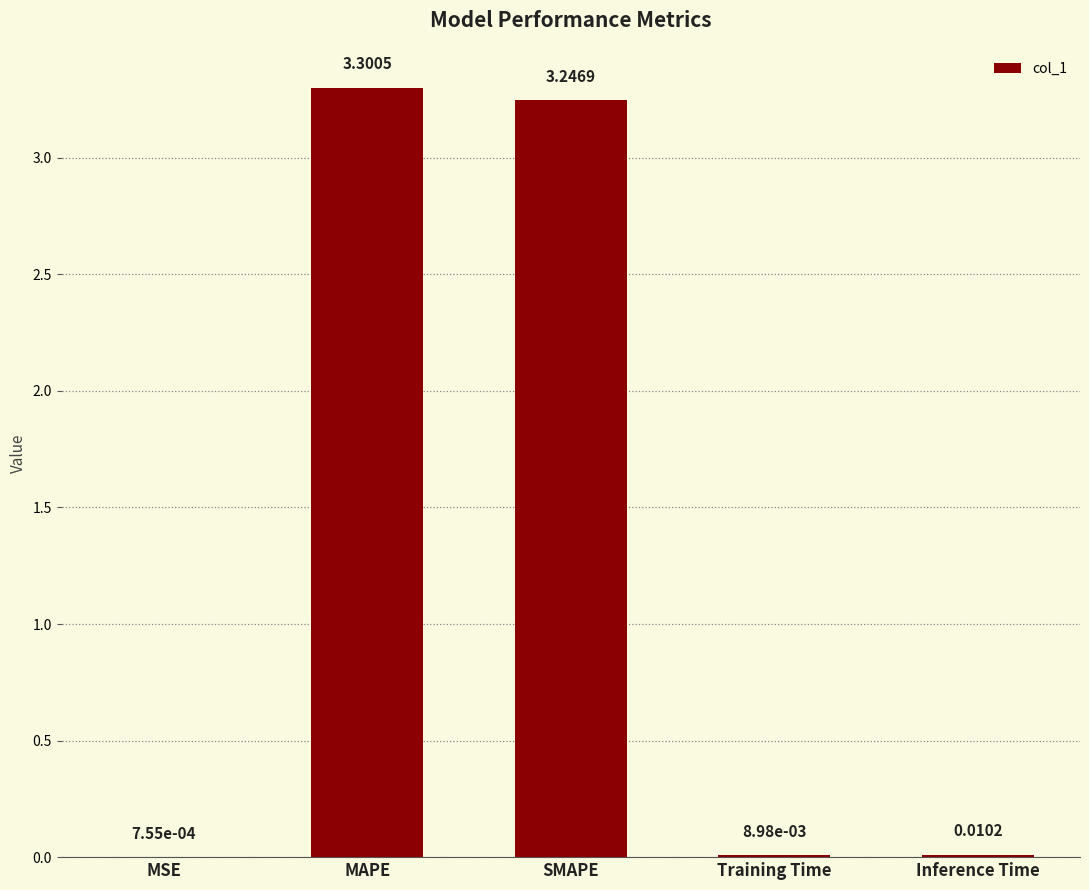

What is the sum of all values?

6.6